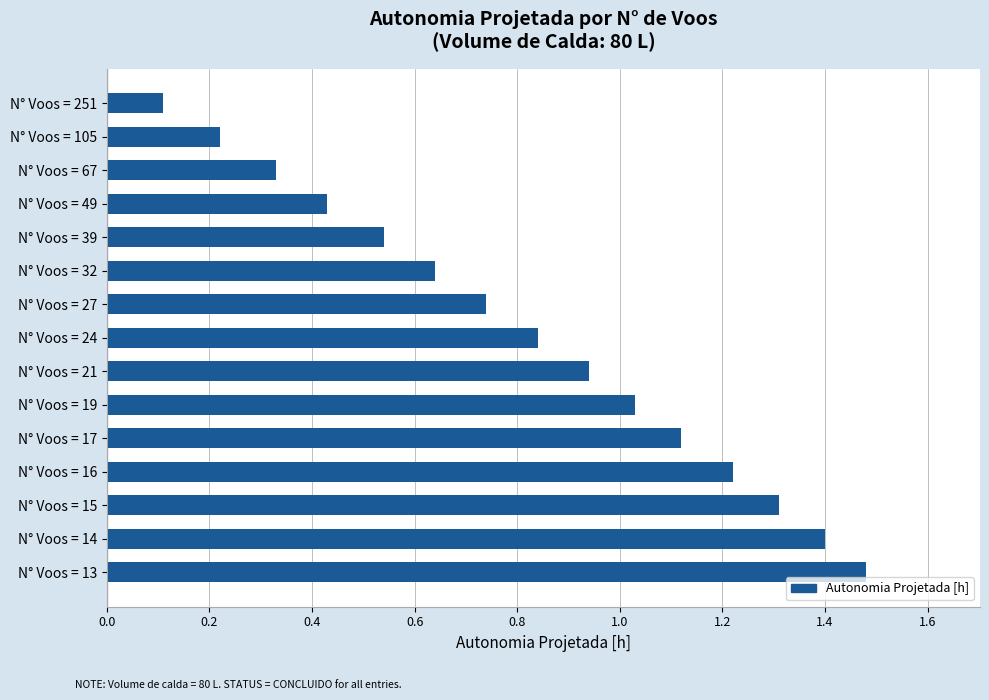

Does the chart contain stacked bars?

No